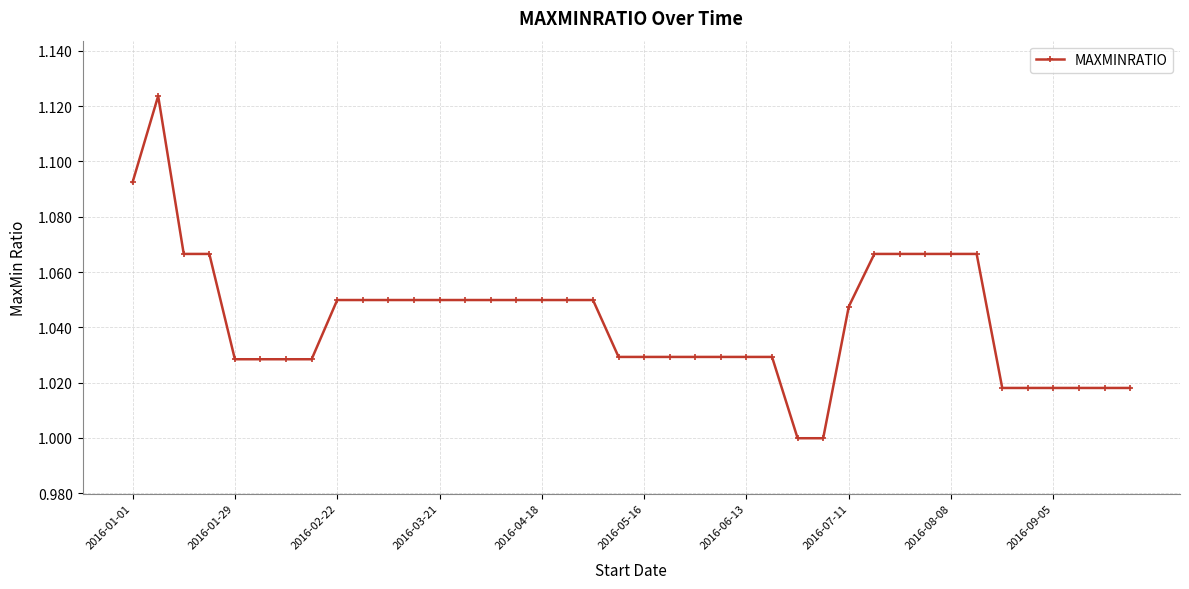

What is the sum of all values?

41.7